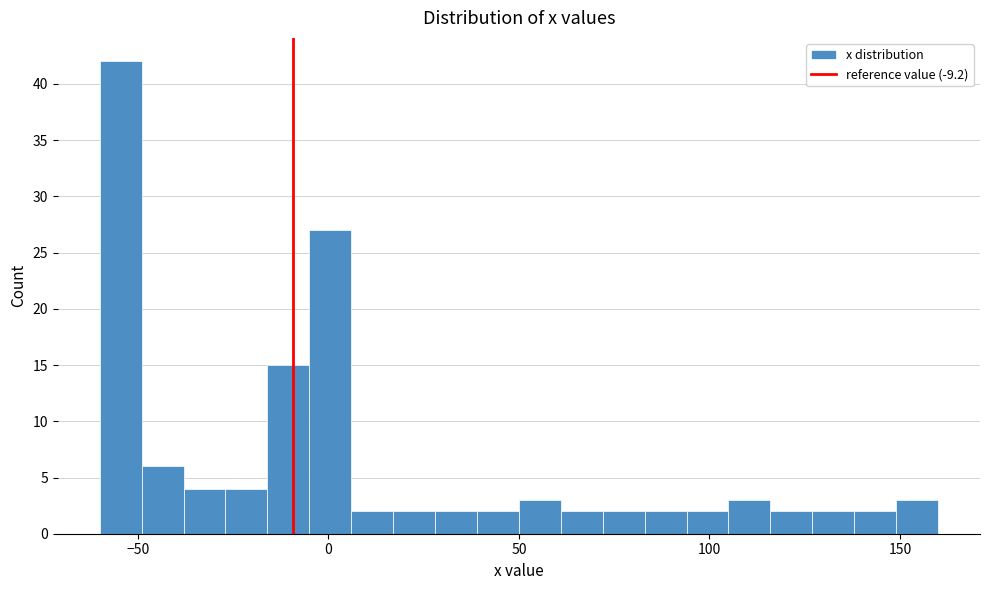

Read against the x-axis, roughly where is the centre of the tallest bar?

-55